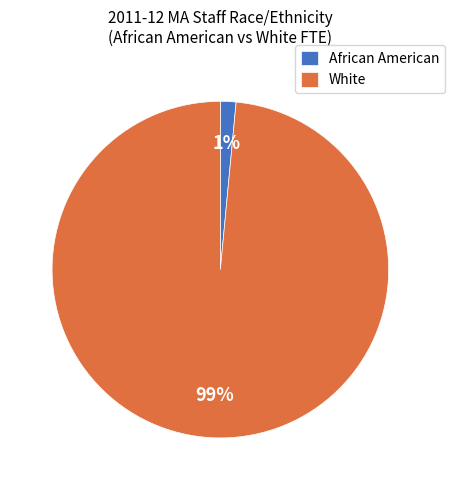

True or false: African American accounts for 16% of the total.

False